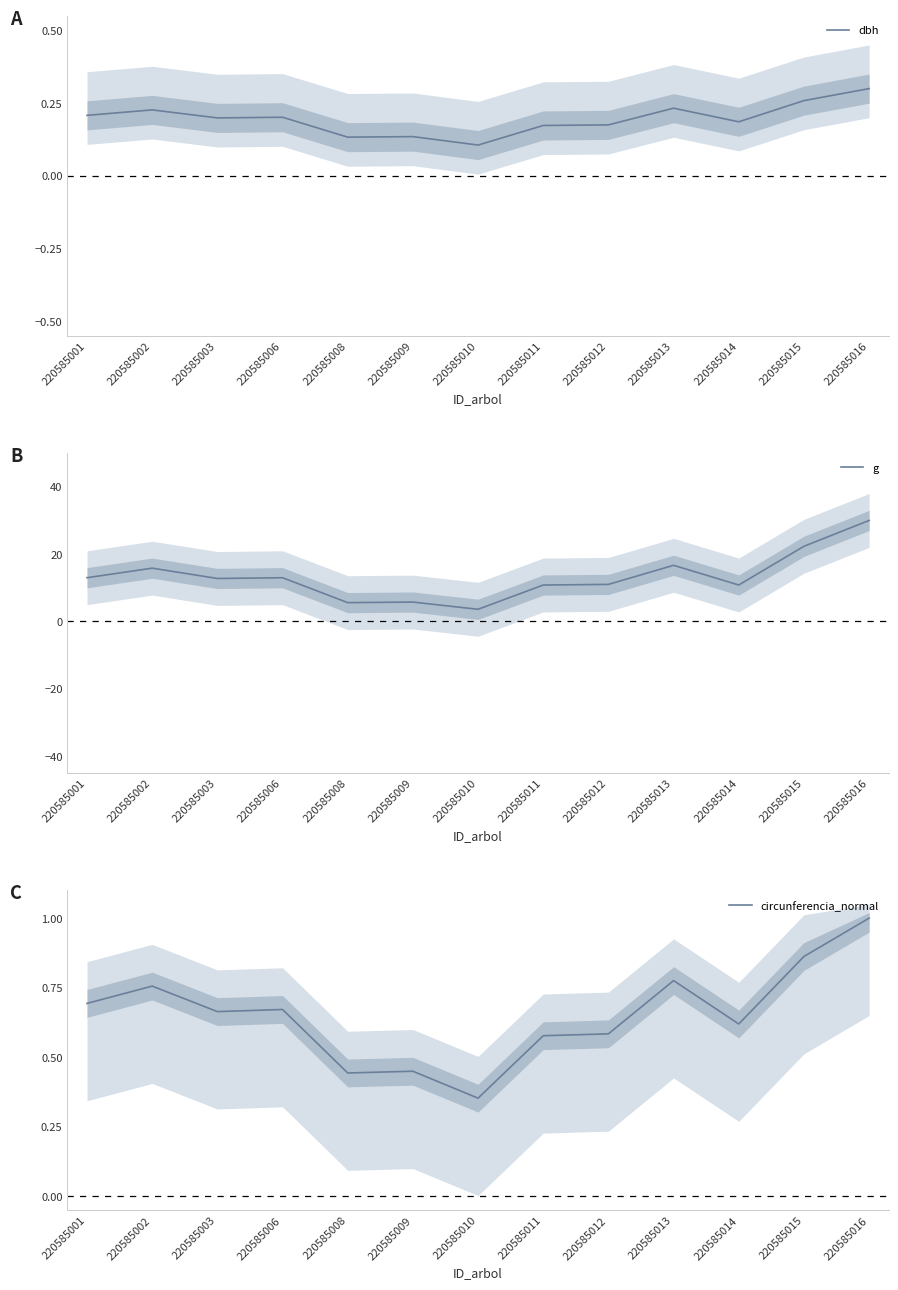

Does the chart have visible grid lines?

No